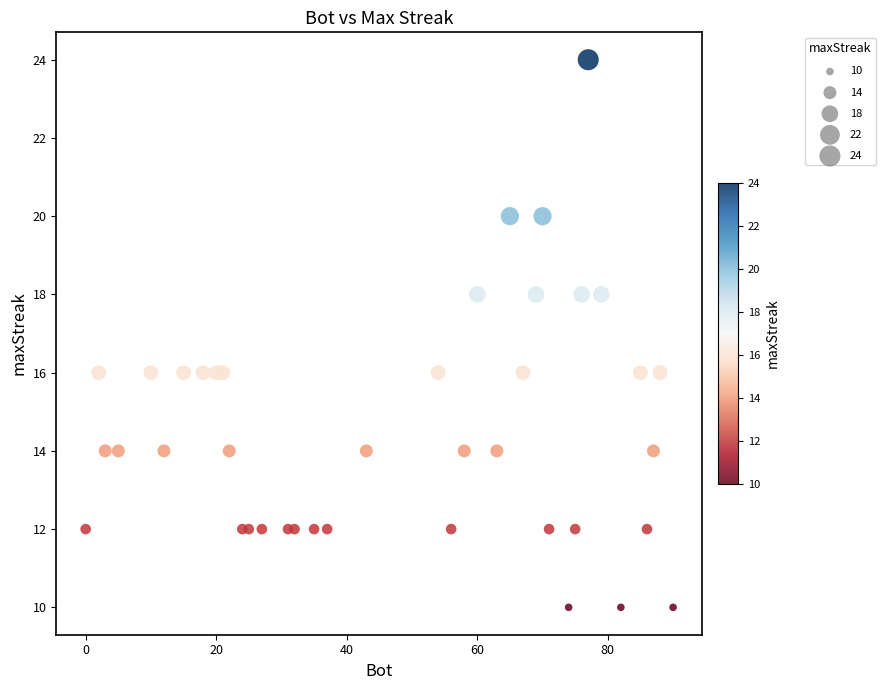

What is the range of Y values (max minus min)?

14